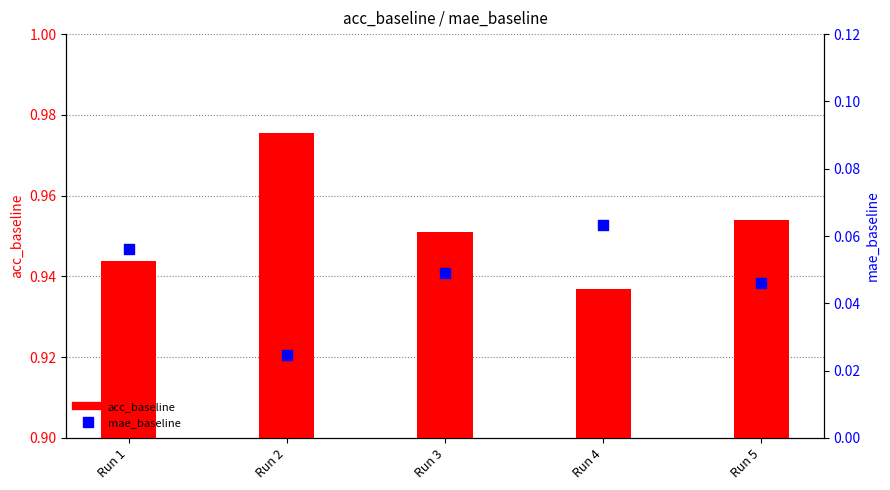

What is the total value across all series at Run 4?

1.0